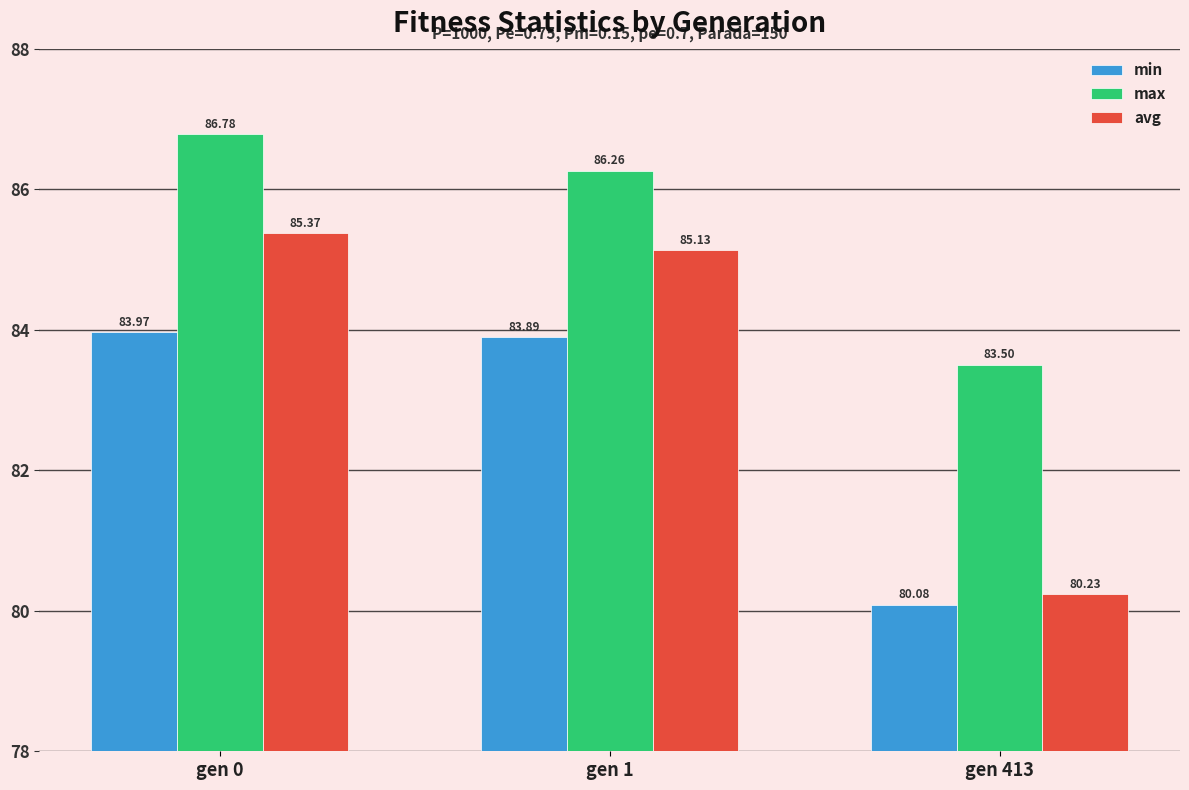

Which series has the widest spread of values?

avg